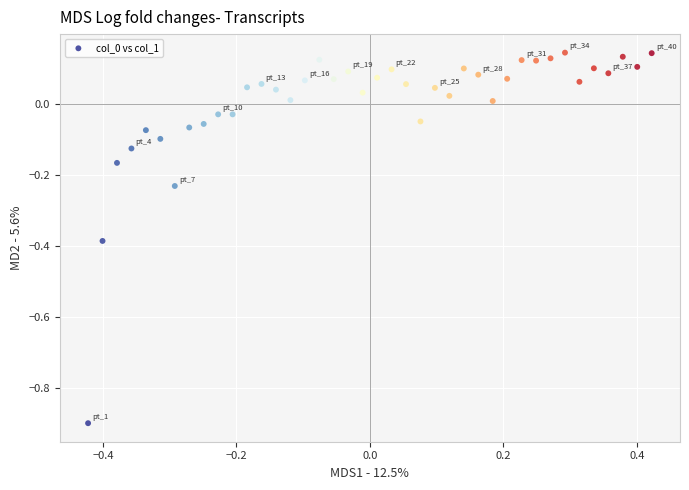

What is the range of Y values (max minus min)?

1.0